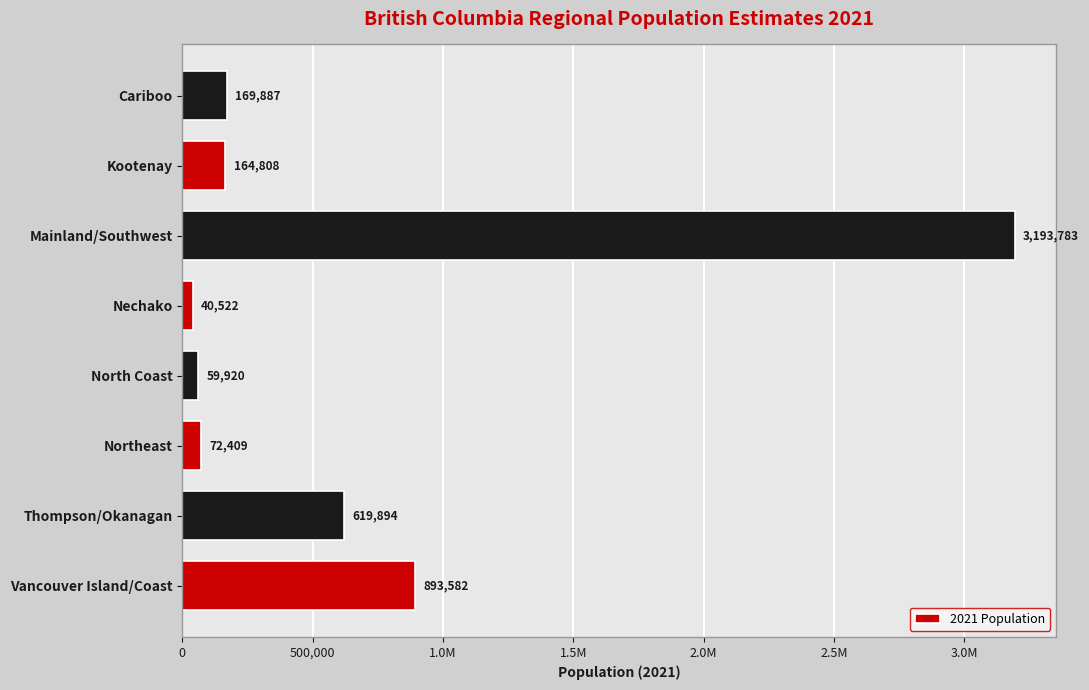

What is the sum of all values?

5214805